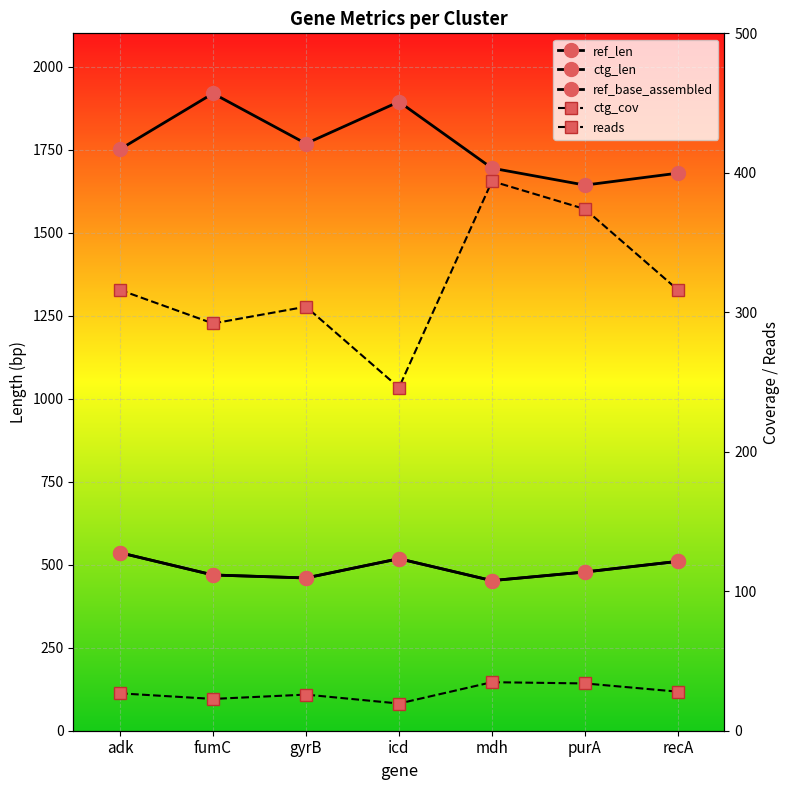

At how many categories does at least one series exceed 539?

7